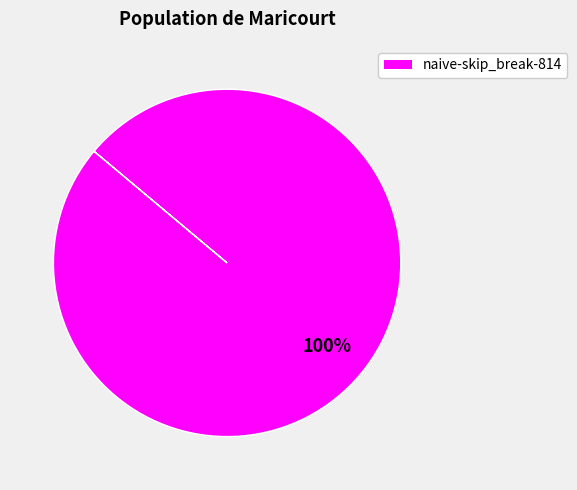

Does any single category account for the majority?

Yes